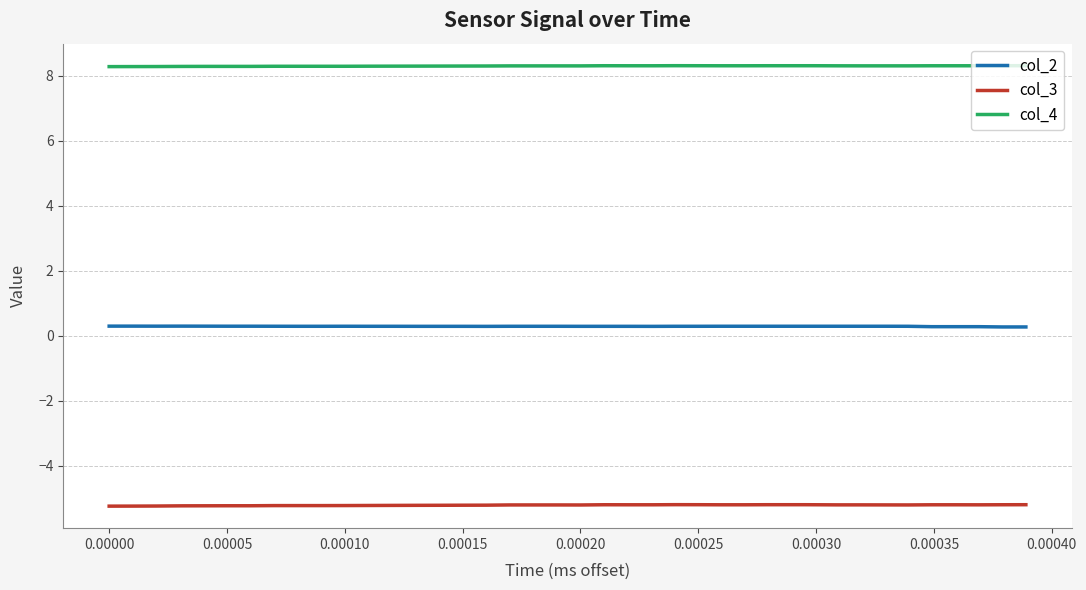

Rank the series by their average value, from highest to lowest.

col_4, col_2, col_3